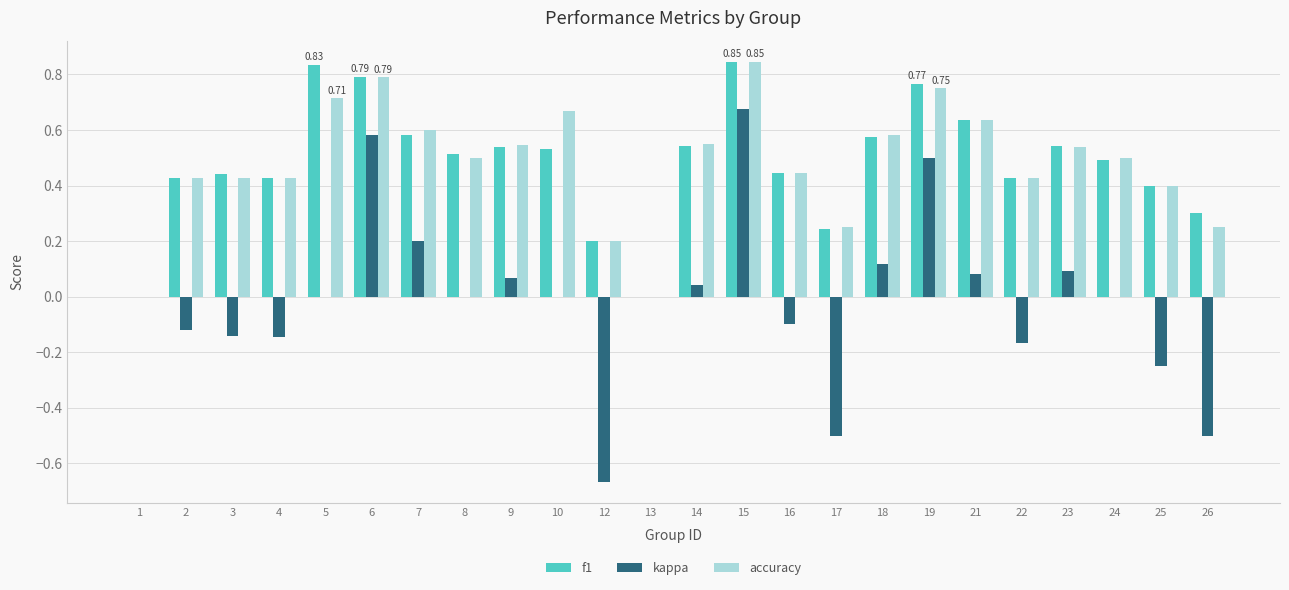

Is the value of f1 at 21 greater than the value of accuracy at 22?

Yes